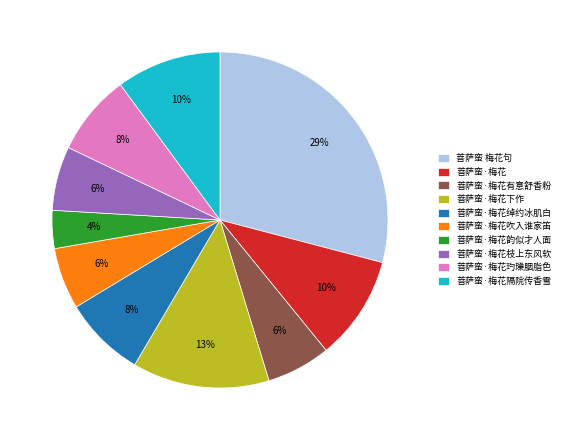

Is 菩萨蛮·梅花 the majority of the pie?

No